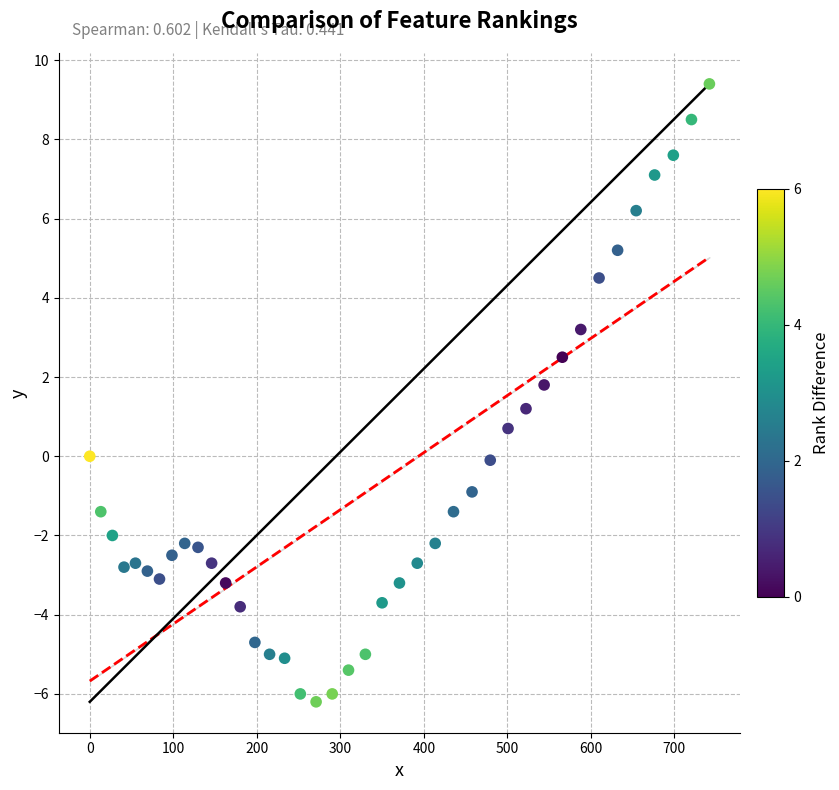

What is the range of Y values (max minus min)?

15.6